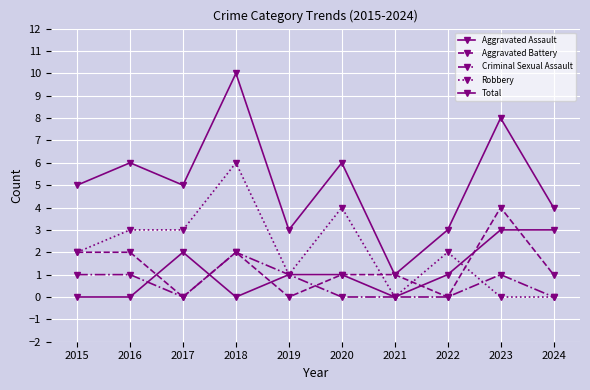

What is the value of the Aggravated Assault point at the 3rd from the left?

2